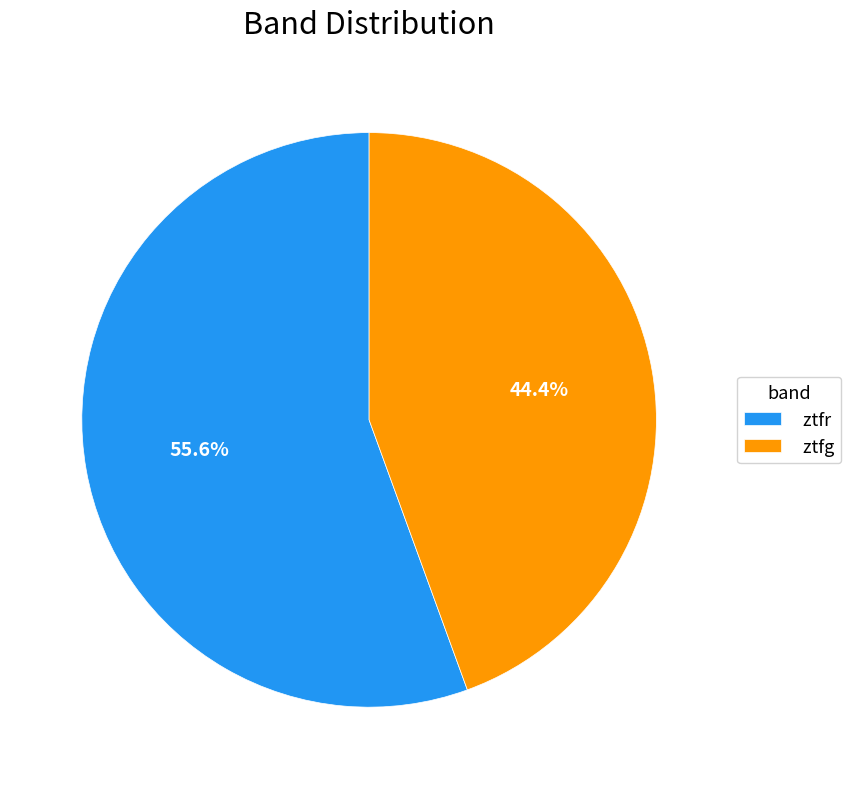

What is the largest slice in the pie chart?

ztfr